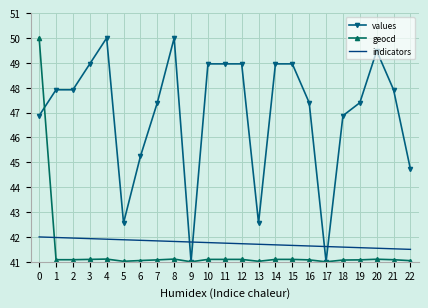

At how many categories does at least one series exceed 48?

10